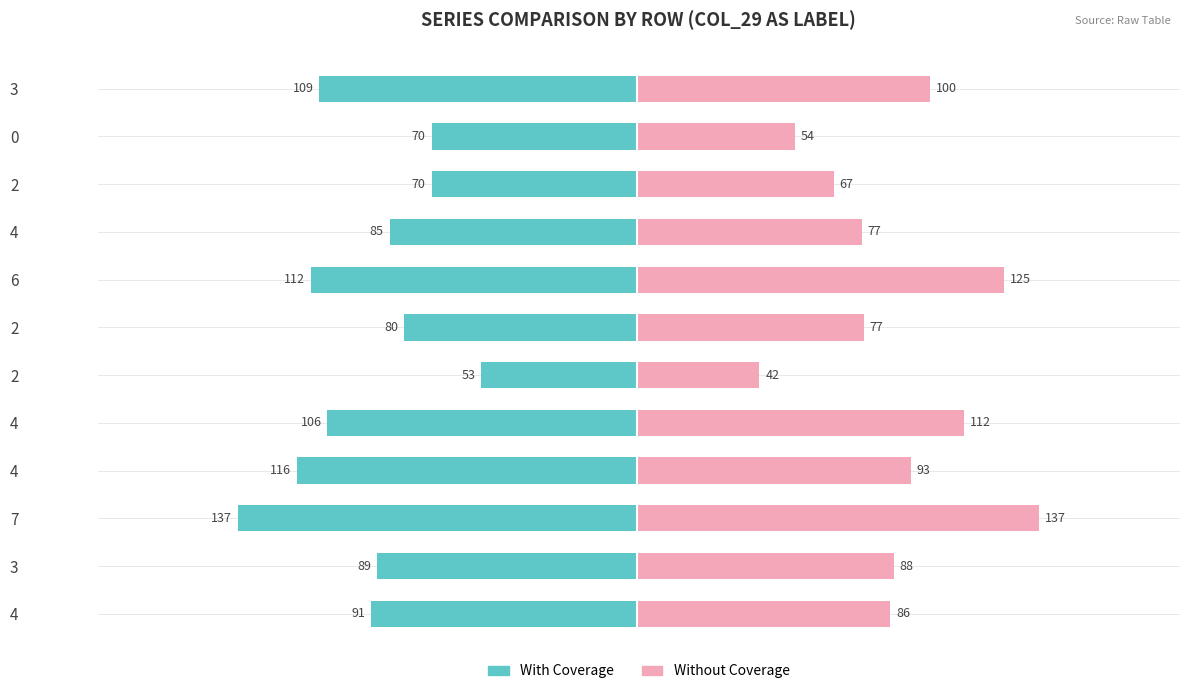

Which series changed the most between 2 and 4?

With Coverage